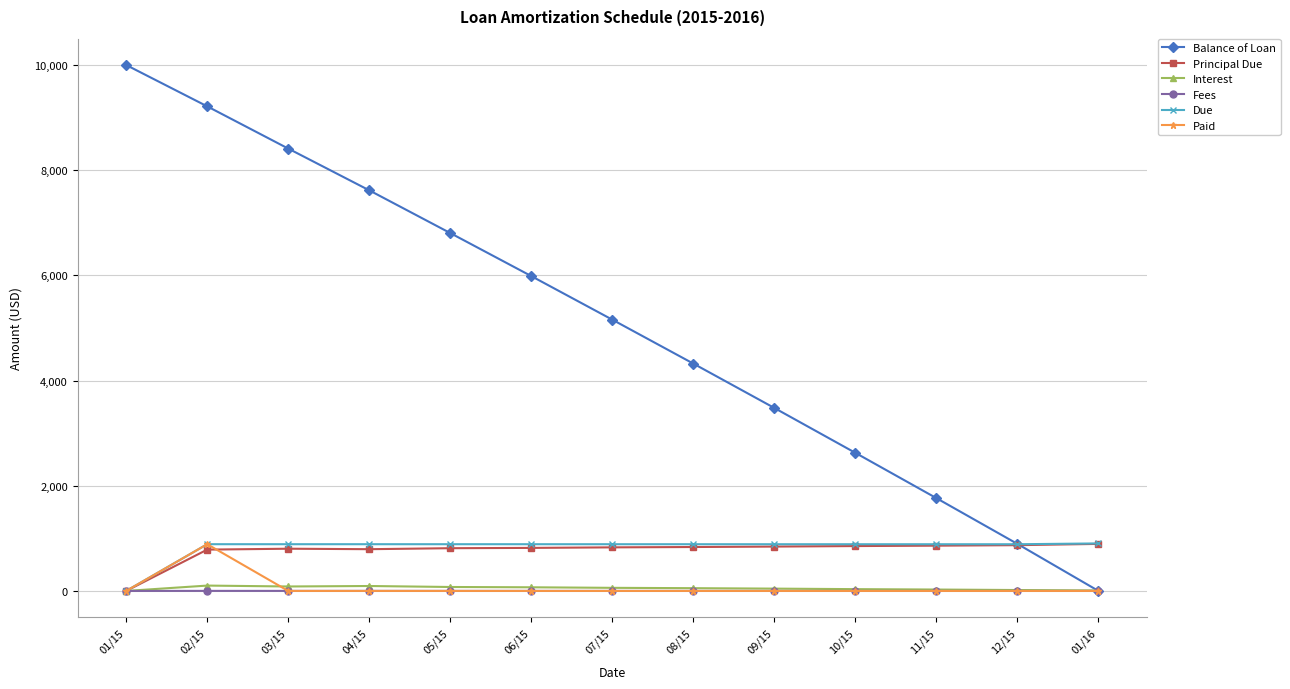

Which series changed the most between 09/15 and 12/15?

Balance of Loan